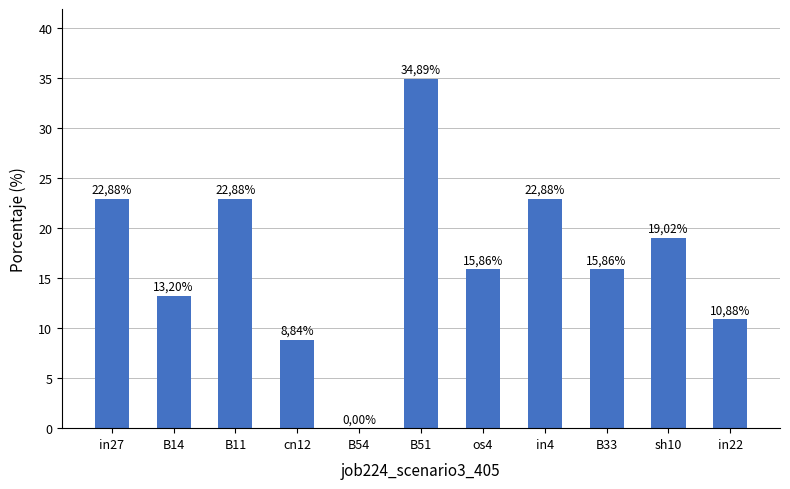

True or false: the data shows 8.8 at B51.

False